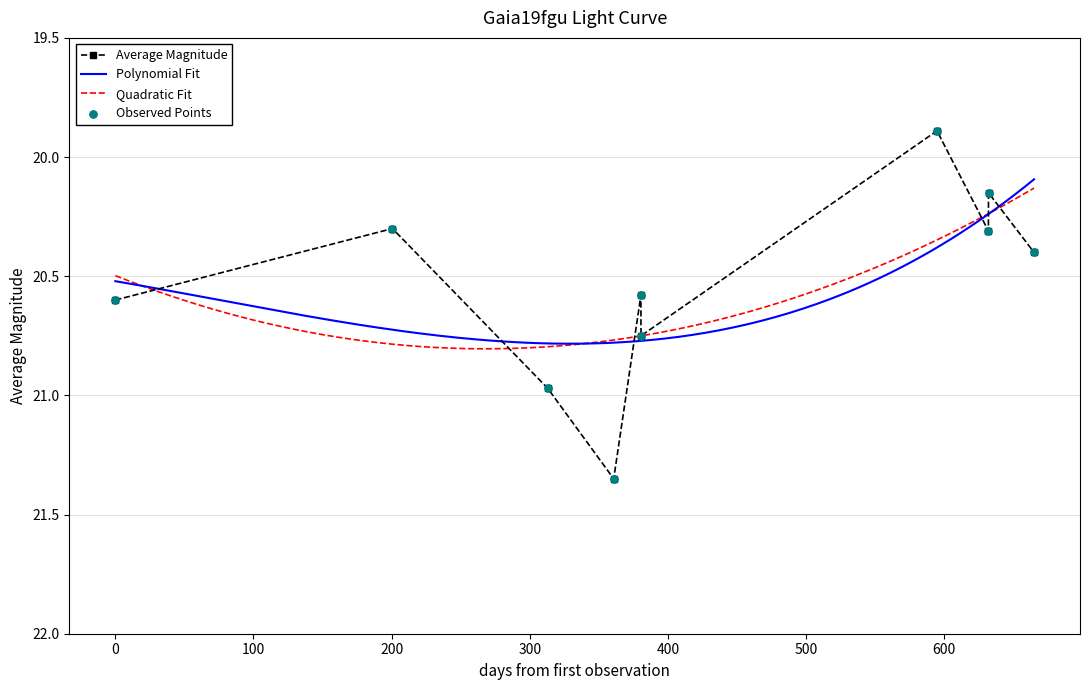

True or false: Average Magnitude has more than 0 interior local peaks.

True